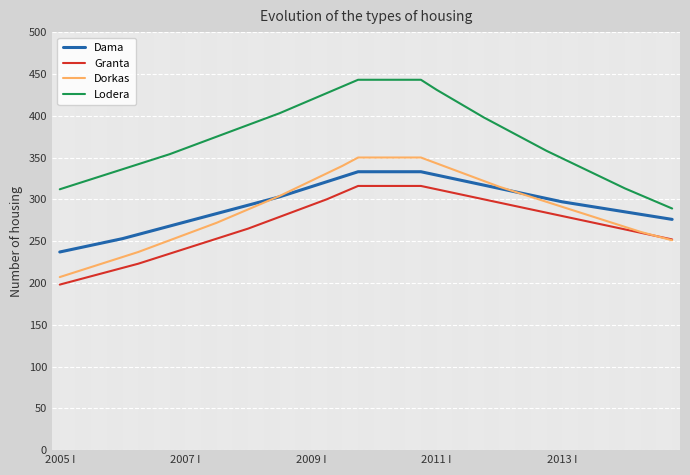

What is the minimum value for Granta?

198